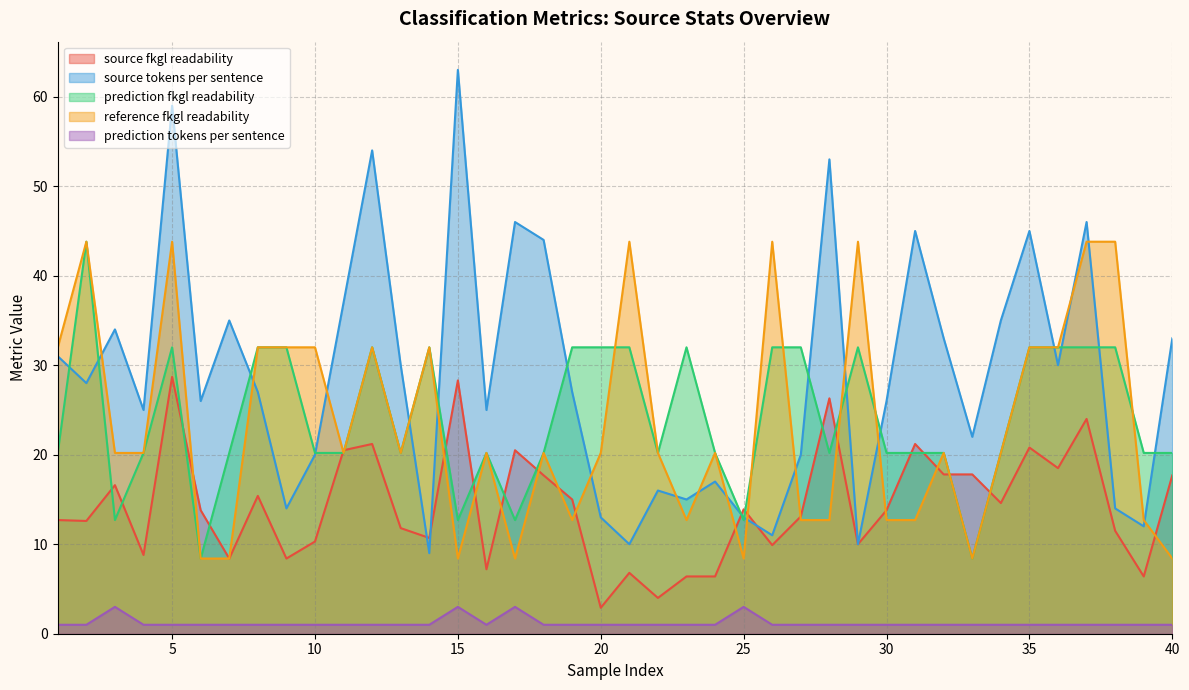

At which category is the sum across all series the highest?

5